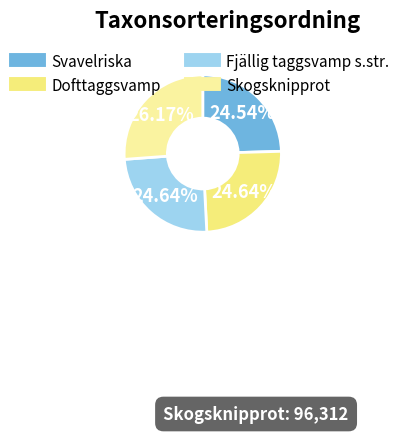

To the nearest percent, what is the average slice percentage?

25%